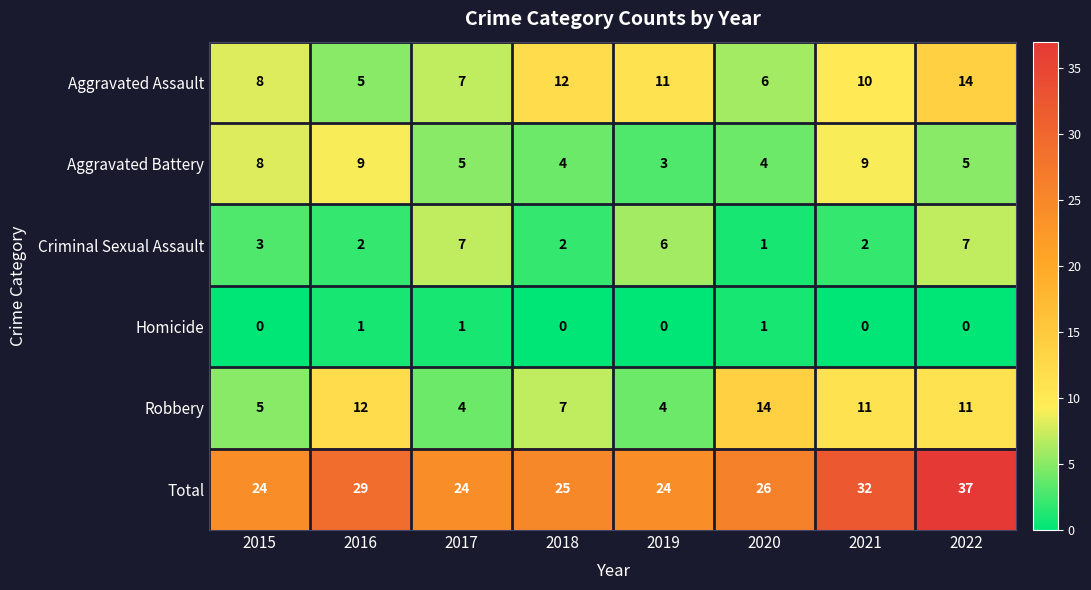

The value of Robbery at 2021 is 4. True or false?

False